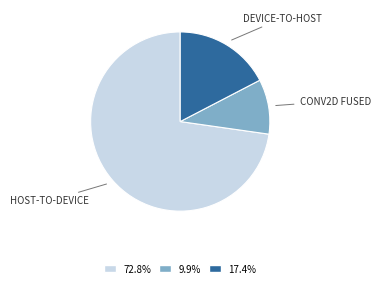

Does any single category account for the majority?

Yes